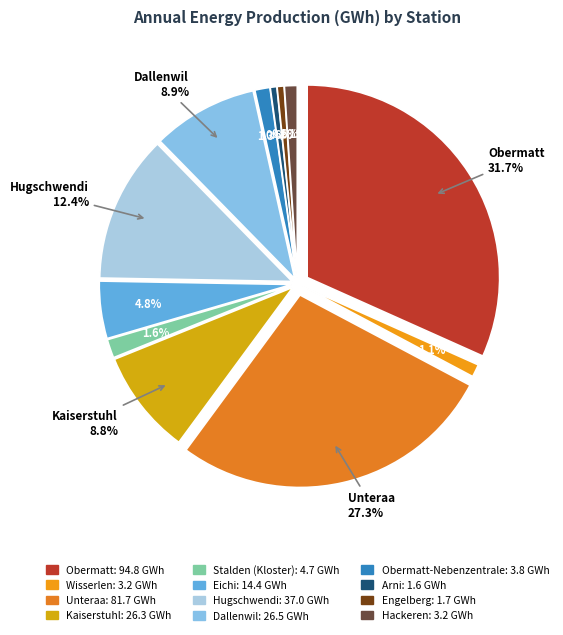

To the nearest percent, what is the difference between the Arni and Unteraa slice percentages?

27%